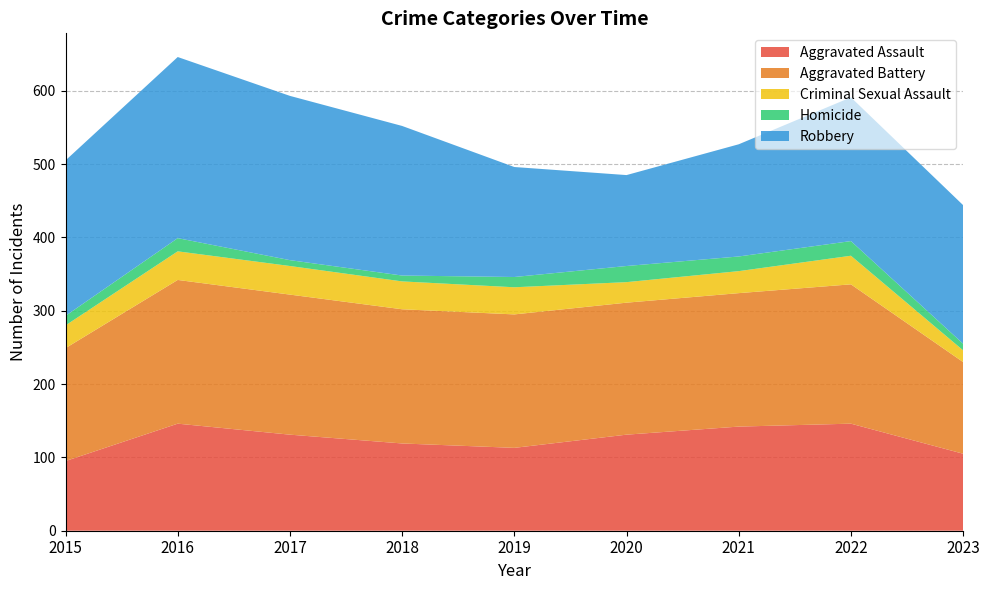

Reading left to right, extract all data points from this chart.

Aggravated Assault: 95	146	131	119	113	131	142	146	105
Aggravated Battery: 154	196	191	183	182	180	182	190	125
Criminal Sexual Assault: 31	39	39	38	37	28	30	39	16
Homicide: 13	18	8	8	14	22	20	20	9
Robbery: 212	247	224	204	150	124	153	196	189